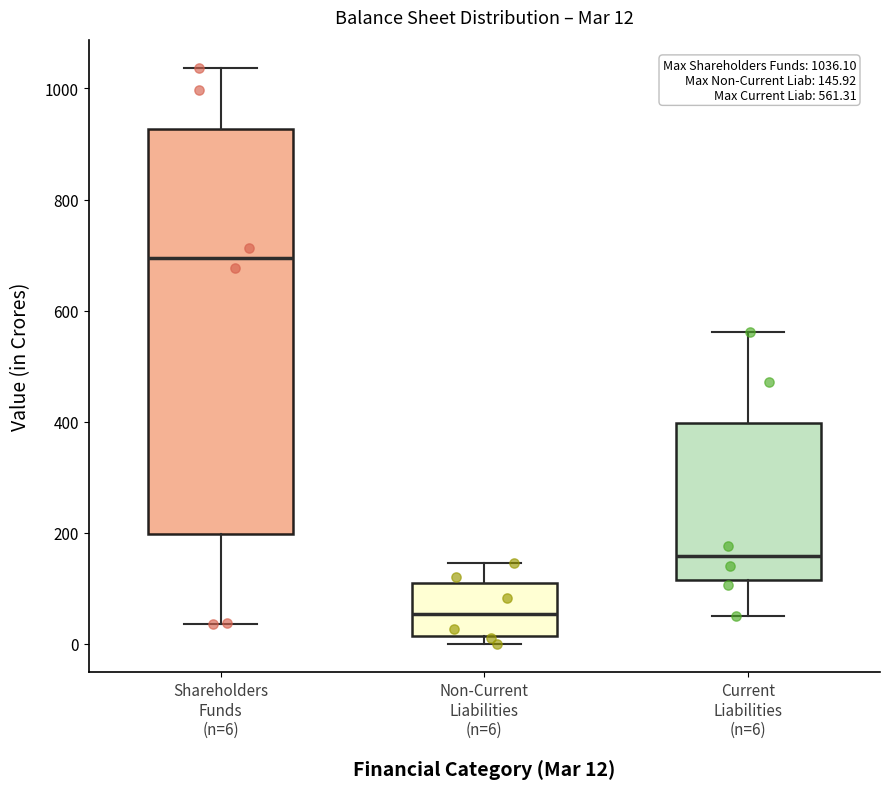

Comparing the boxes themselves (not the whiskers), which one is the tallest?

Shareholders Funds (n=6)